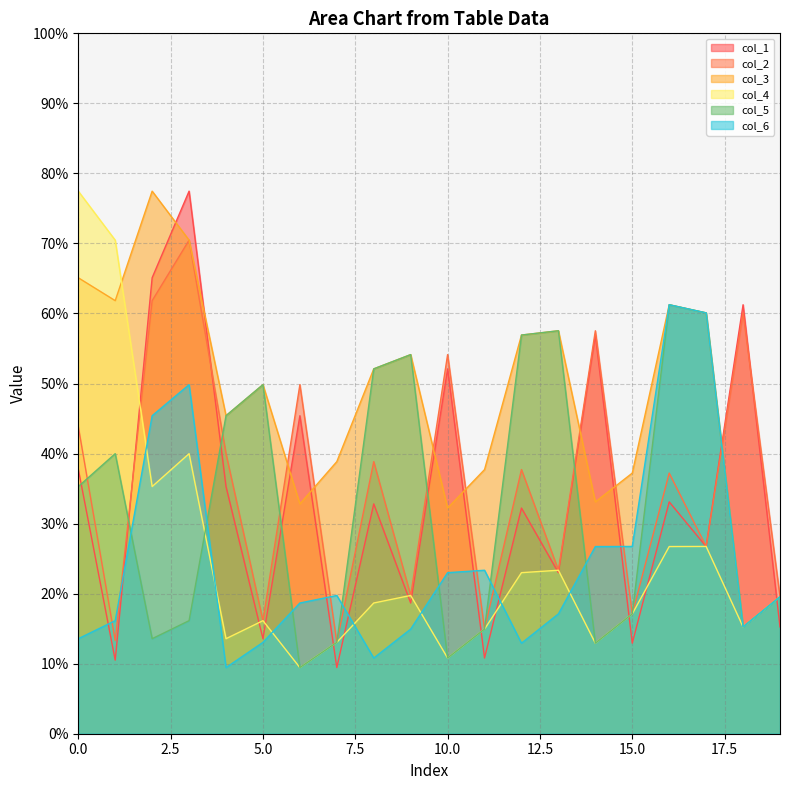

The value of col_5 at 43.86666667 is 16.1. True or false?

True